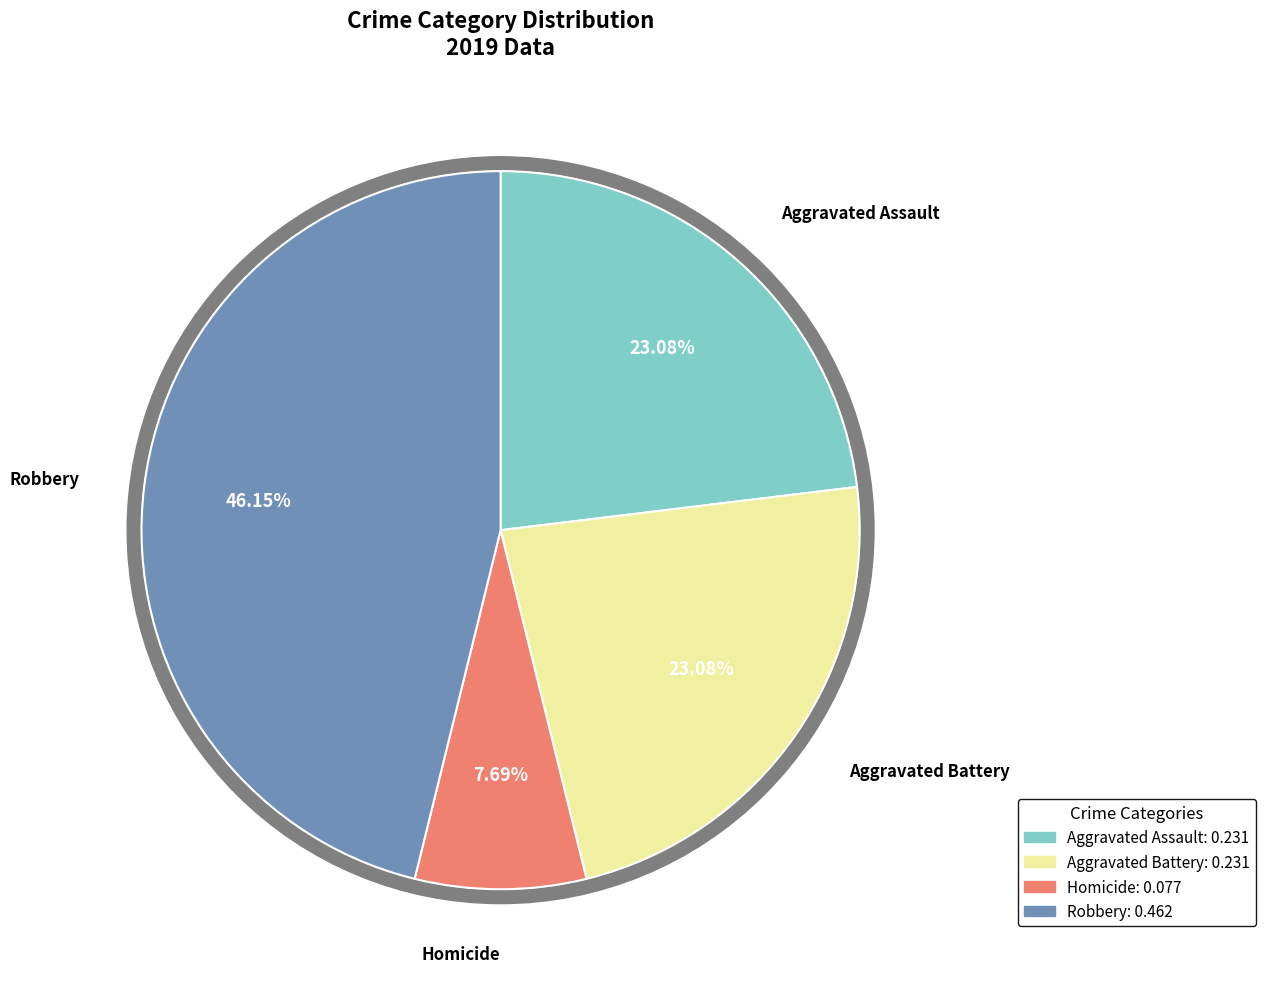

What portion of the pie excludes Aggravated Assault?

76.9%